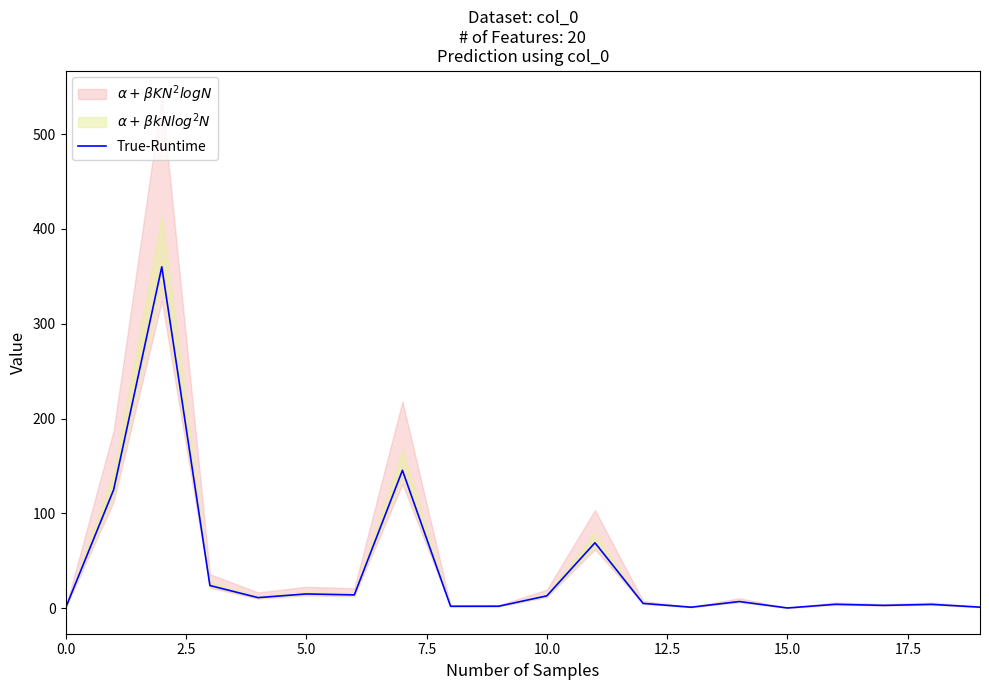

True or false: the data shows 0.0 at 0.0.

True